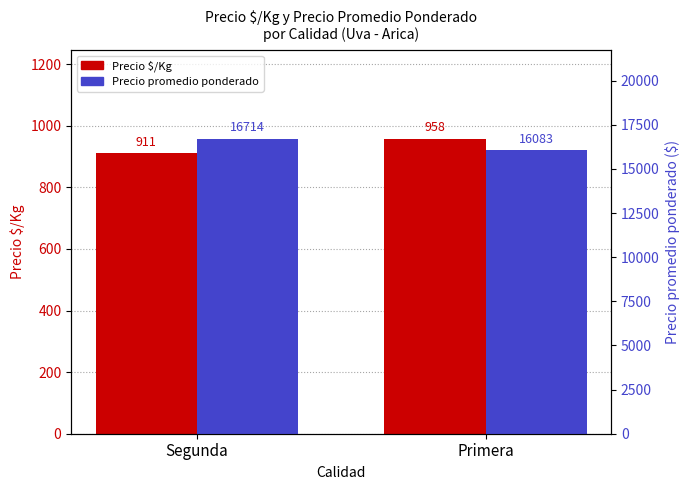

Count the number of categories in the chart.

2